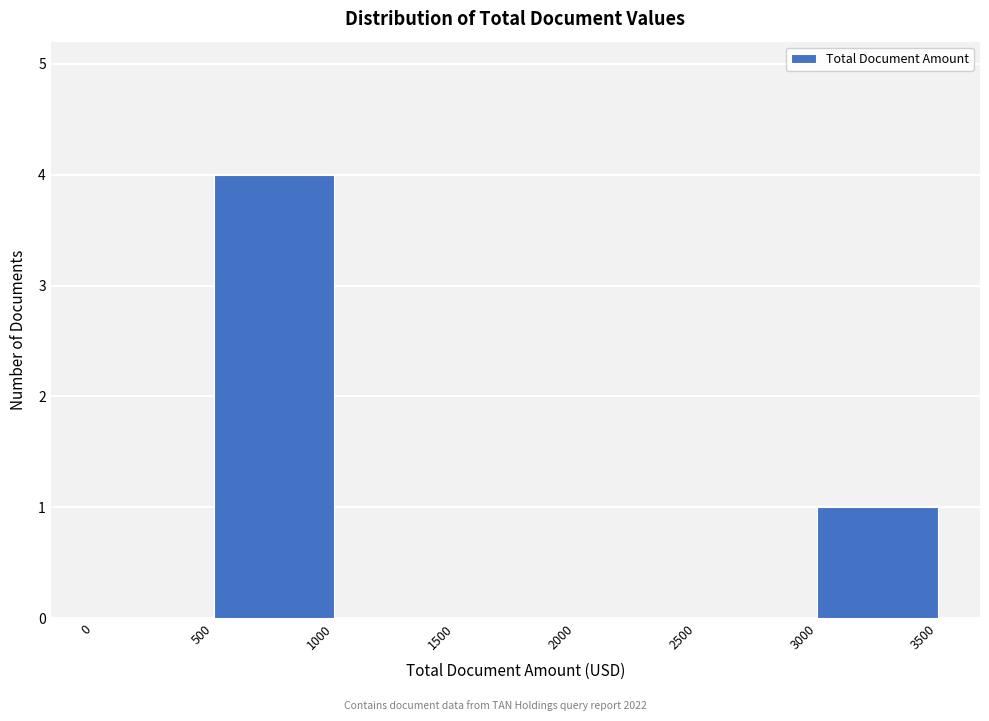

Reading left to right, list every bar in this chart as the range it spans on the x-axis followed by its height. The values are not printed on the chart, so give them approximately, as read against the axis.

0 to 500: 0
500 to 1000: 4
1000 to 1500: 0
1500 to 2000: 0
2000 to 2500: 0
2500 to 3000: 0
3000 to 3500: 1